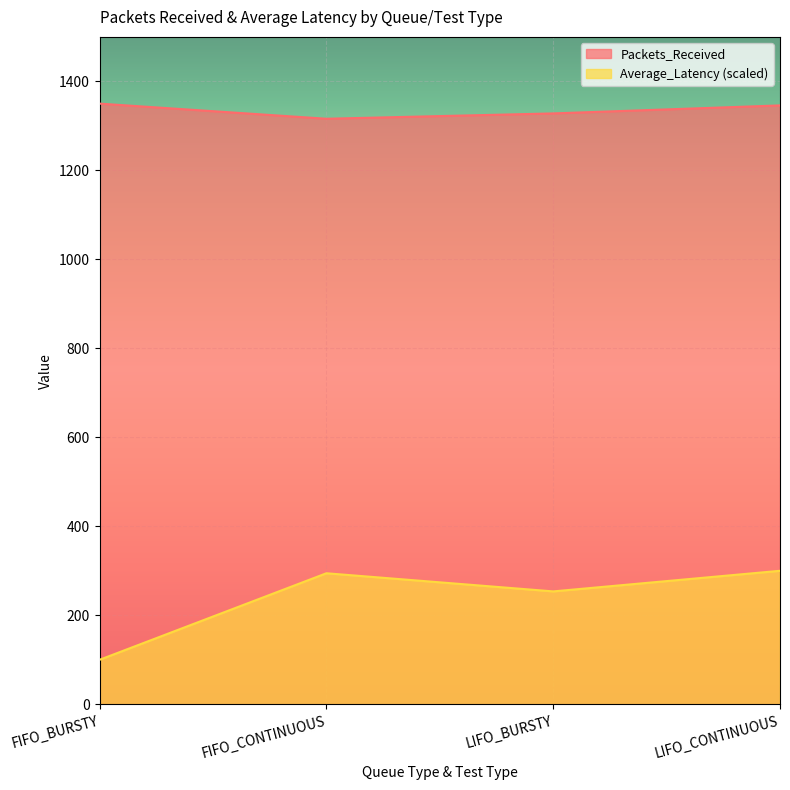

What is the sum of the Average_Latency values at LIFO_BURSTY and LIFO_CONTINUOUS?

553.7